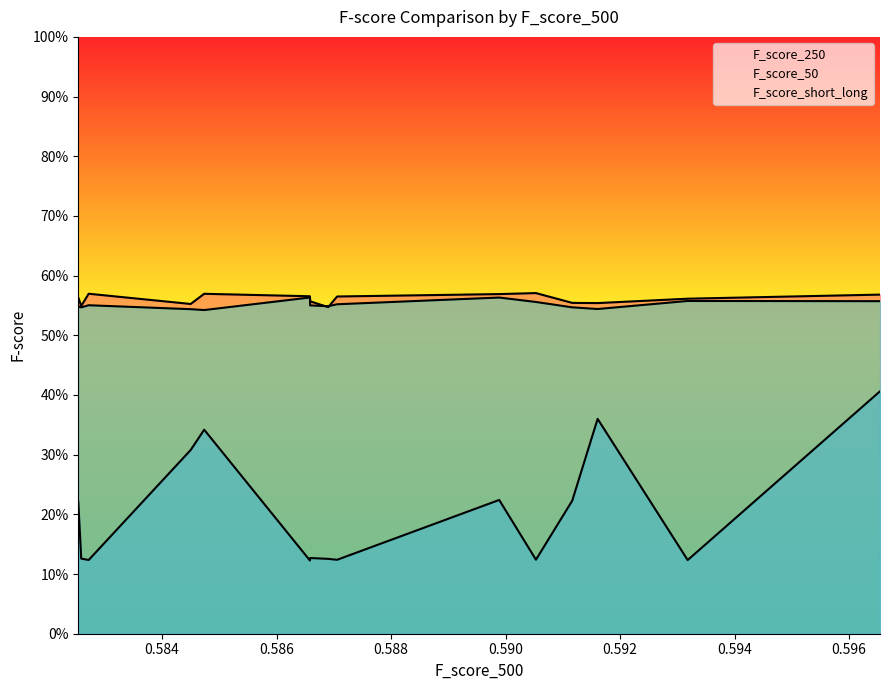

At 0.591164263470328, list the series in order from largest to smallest.

F_score_250, F_score_50, F_score_short_long